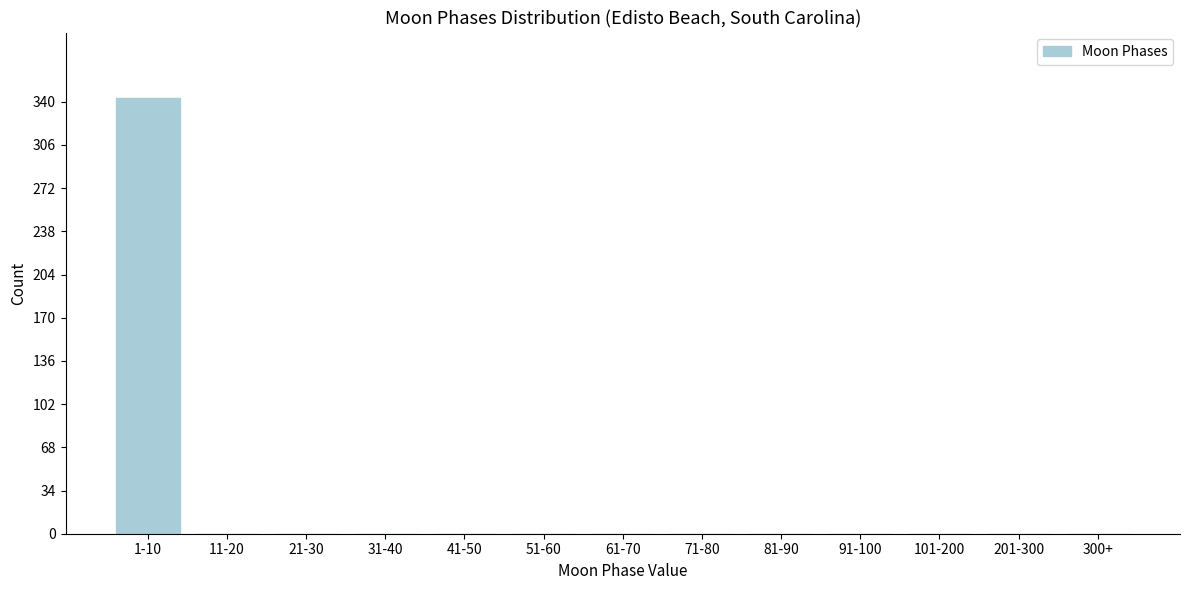

Reading left to right, transcribe all the data shown in this chart.

1-10=343	11-20=0	21-30=0	31-40=0	41-50=0	51-60=0	61-70=0	71-80=0	81-90=0	91-100=0	101-200=0	201-300=0	300+=0